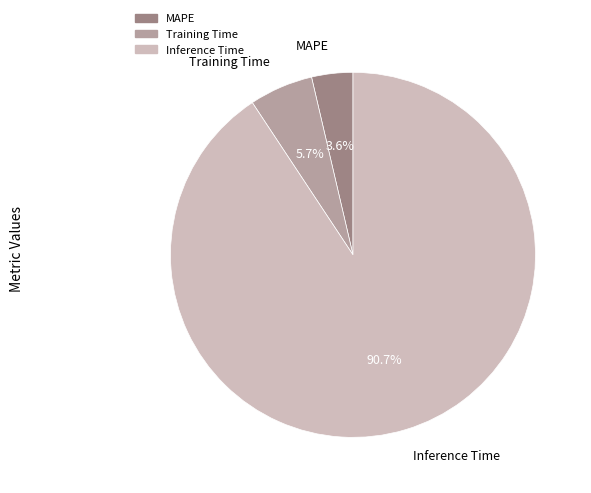

To the nearest percent, what percentage of the pie is Training Time?

6%